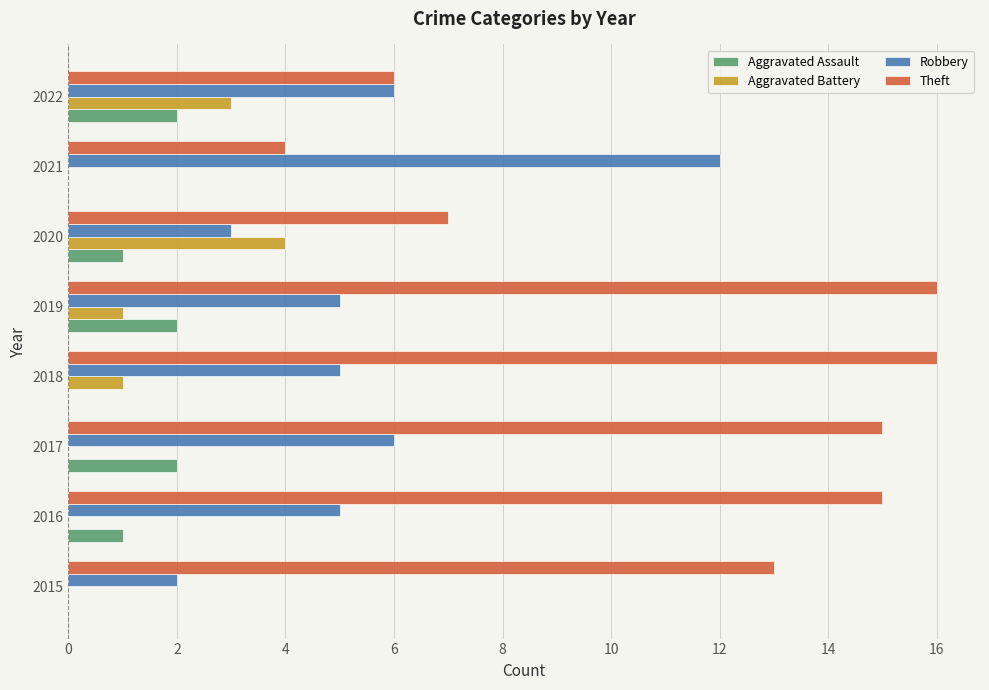

Is the value of Robbery at 2021 greater than the value of Aggravated Assault at 2016?

Yes